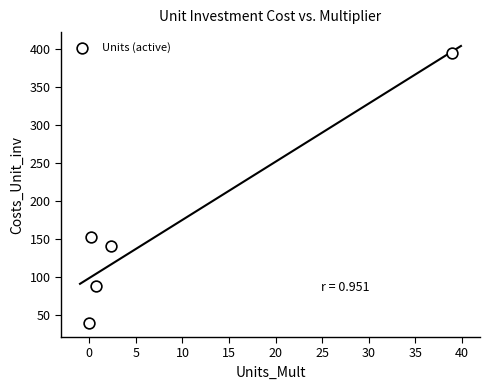

What Y value in the scatter plot is closest to 217?

153.3